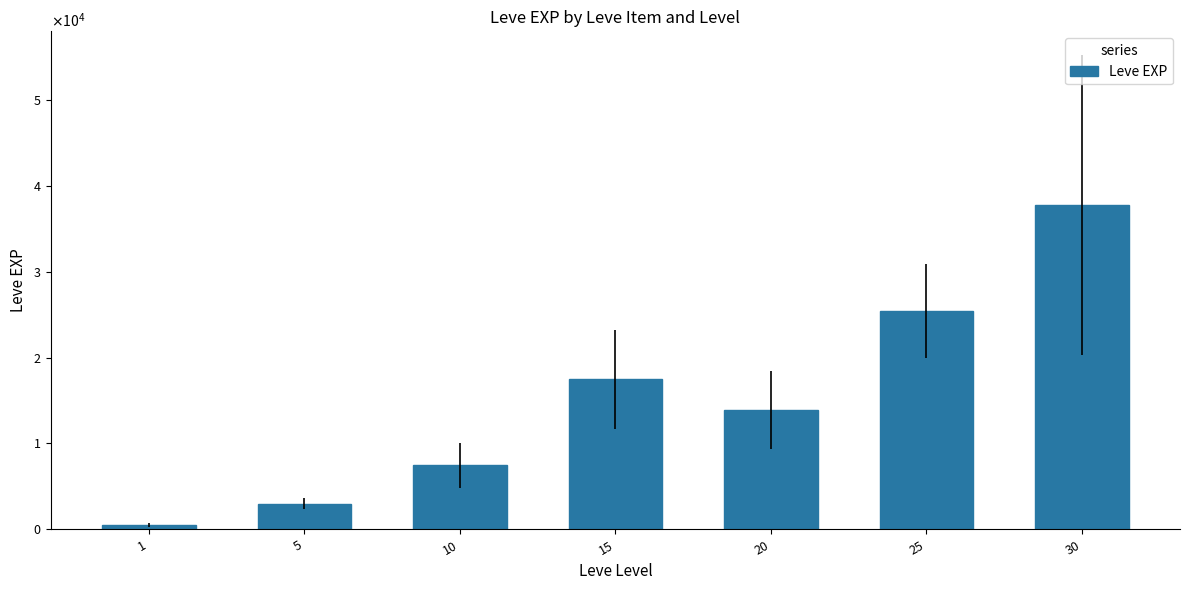

Count the number of data series in this chart.

1